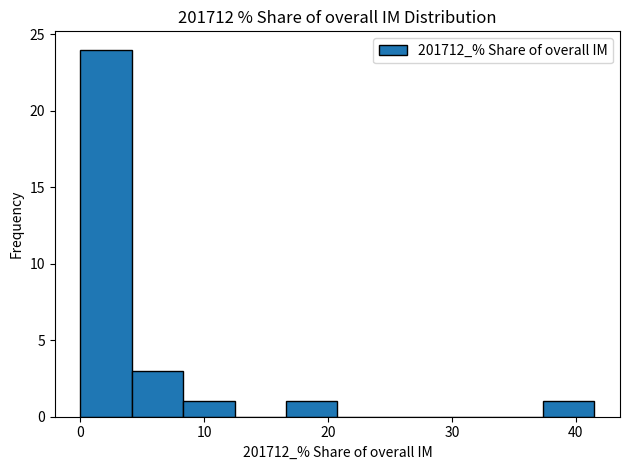

Reading left to right, transcribe this chart: for each bar, give the range it covers on the x-axis and its height. Neither the bar edges nor the heights are printed on the chart, so give them approximately, as read against the axes.

0 to 4: 24
4 to 8: 3
8 to 12: 1
12 to 17: 0
17 to 21: 1
21 to 25: 0
25 to 29: 0
29 to 33: 0
33 to 37: 0
37 to 42: 1